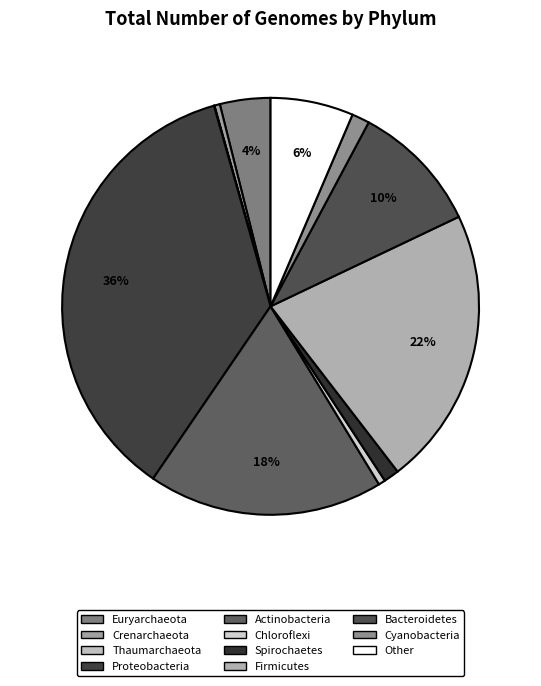

True or false: Actinobacteria accounts for 33% of the total.

False